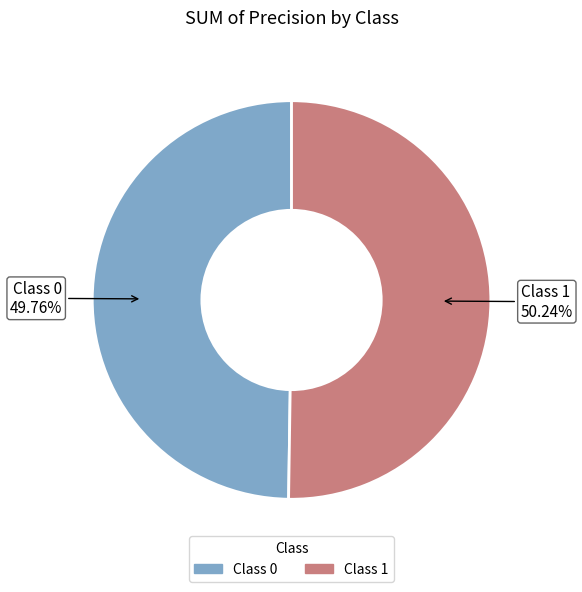

Does any single category account for the majority?

Yes